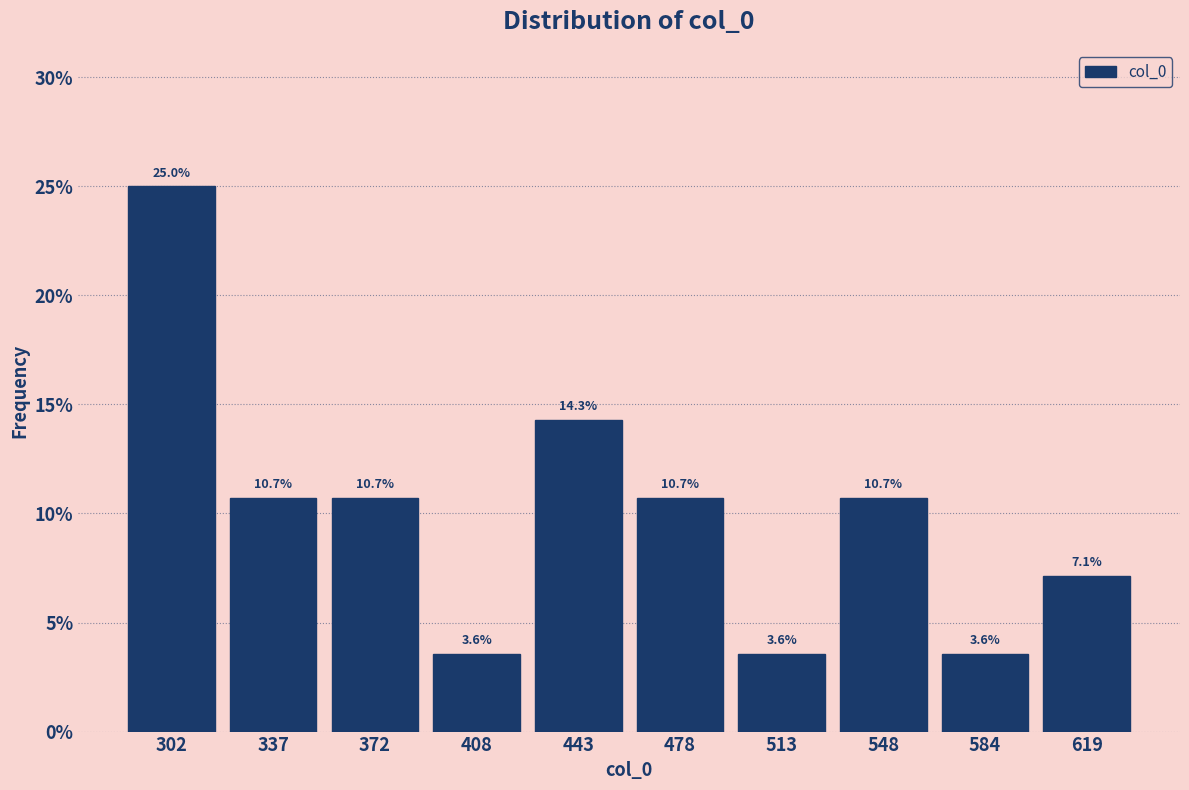

Which range on the x-axis has the tallest bar?

285 to 320